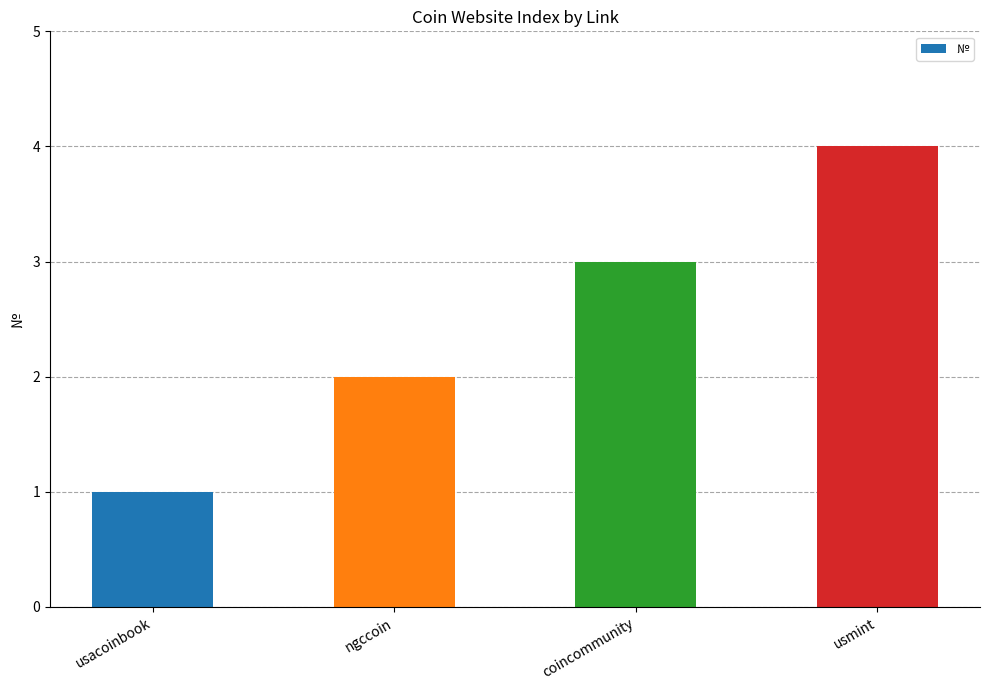

How many data points are less than 3?

2